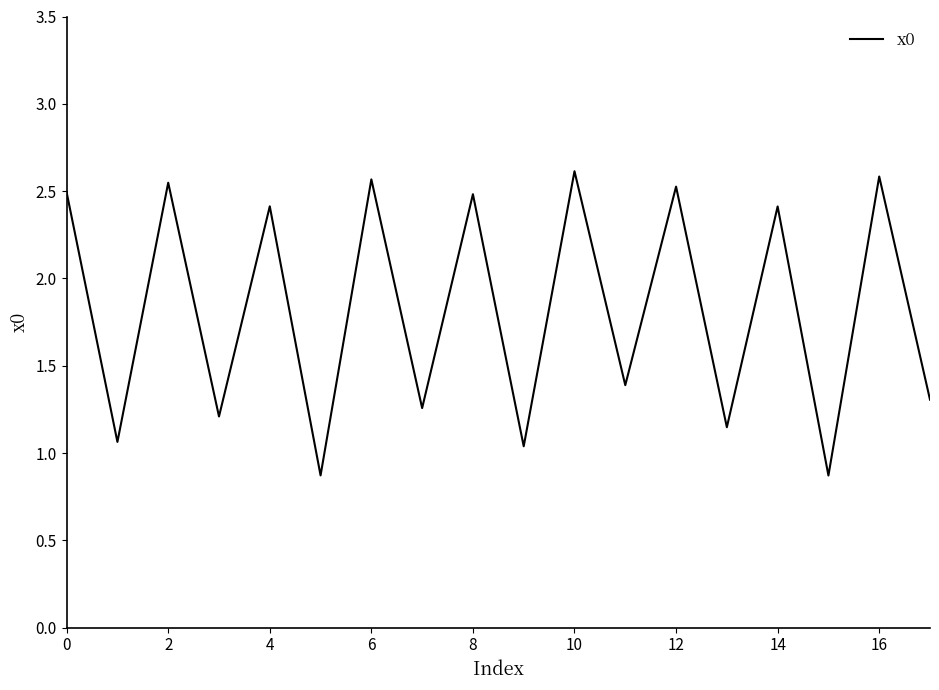

What is the maximum value shown in the chart?

2.6